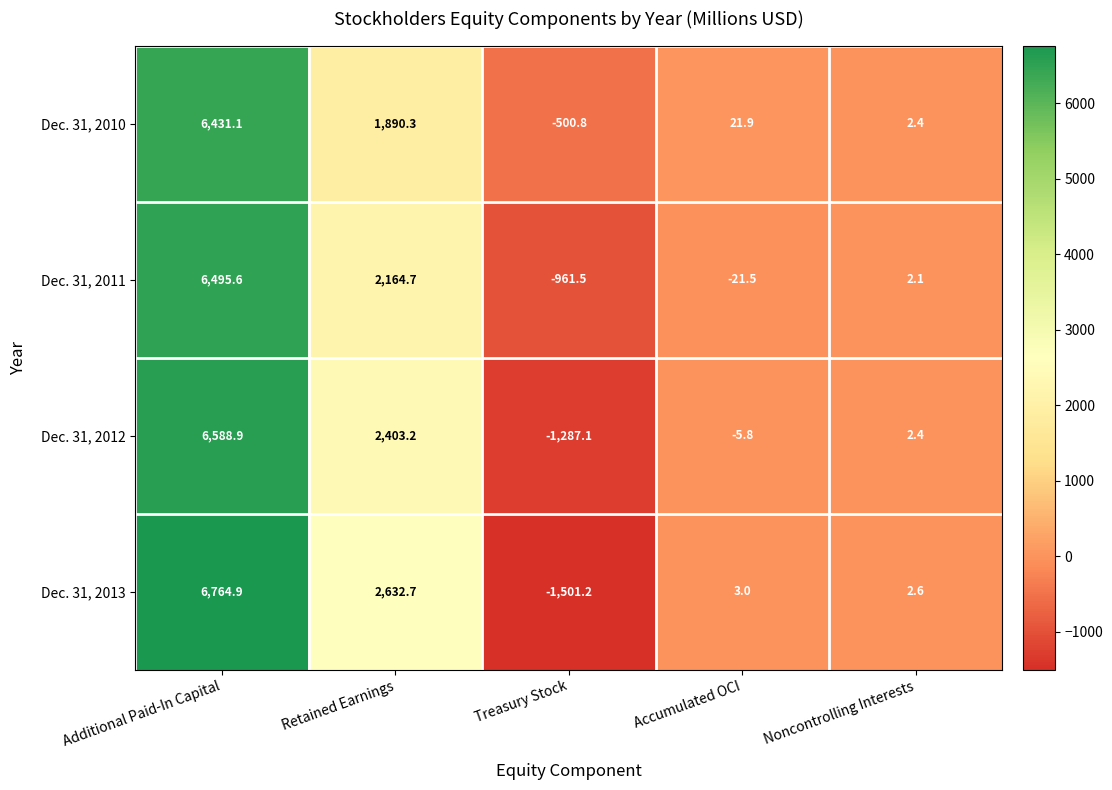

Rank the series by their maximum value, from lowest to highest.

Dec. 31, 2010, Dec. 31, 2011, Dec. 31, 2012, Dec. 31, 2013